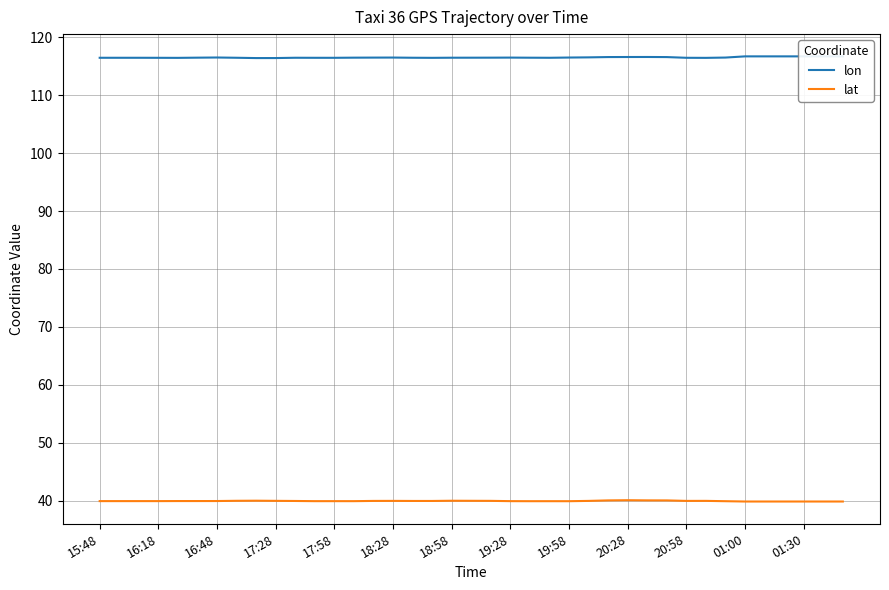

The value of lat at 18:58 is 40.0. True or false?

True